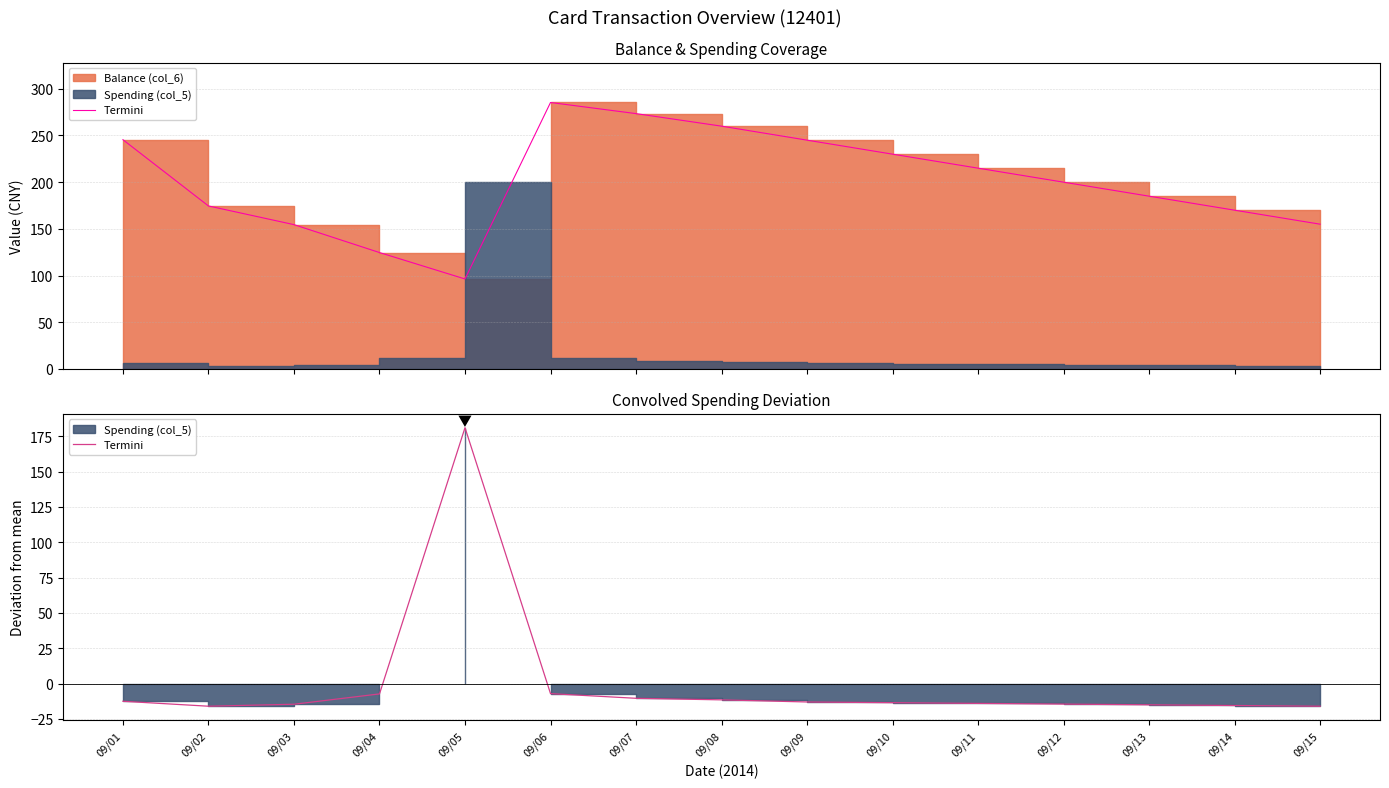

What is the change in value from 09/14 to 09/15?

-0.5